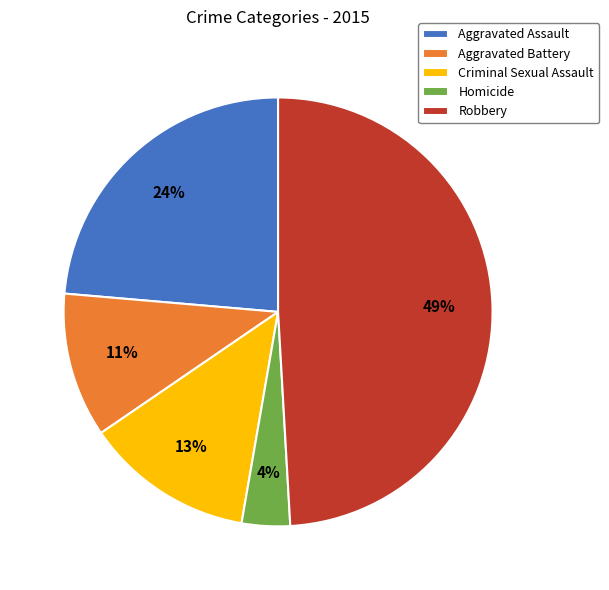

Does any single category account for the majority?

No